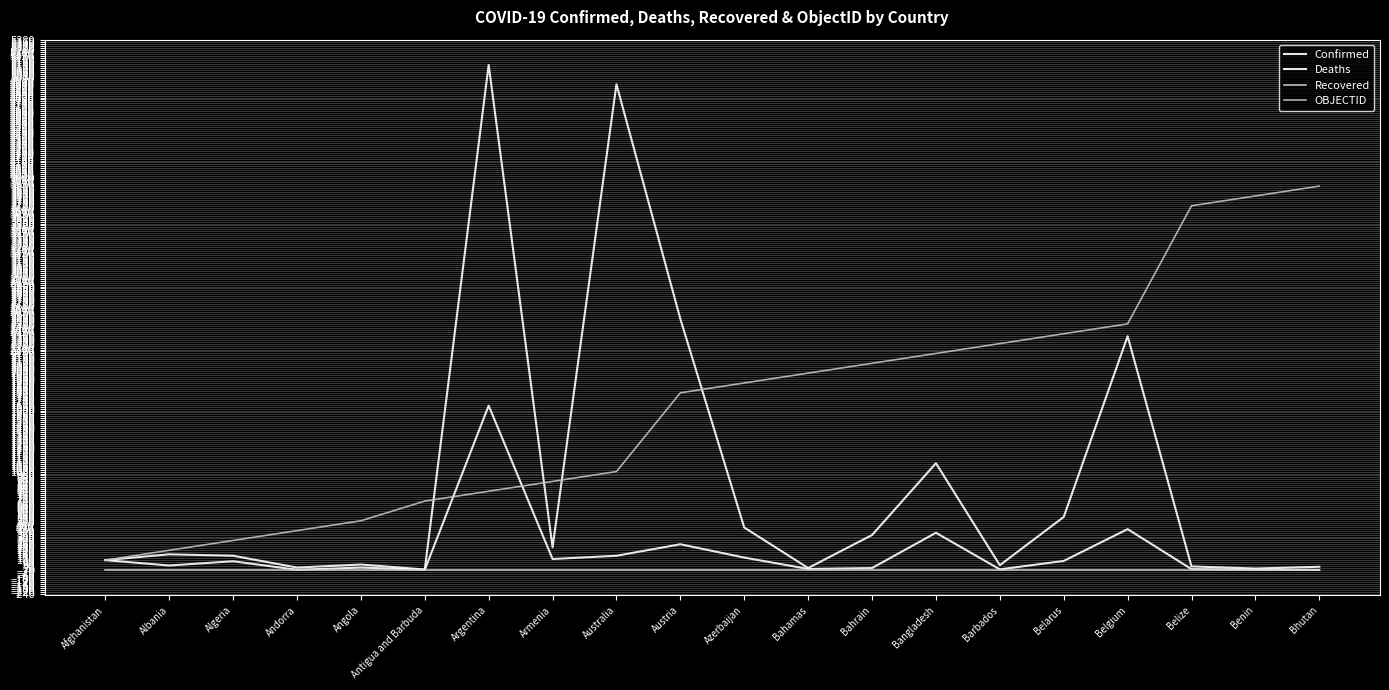

At which label does OBJECTID reach its peak?

Bhutan